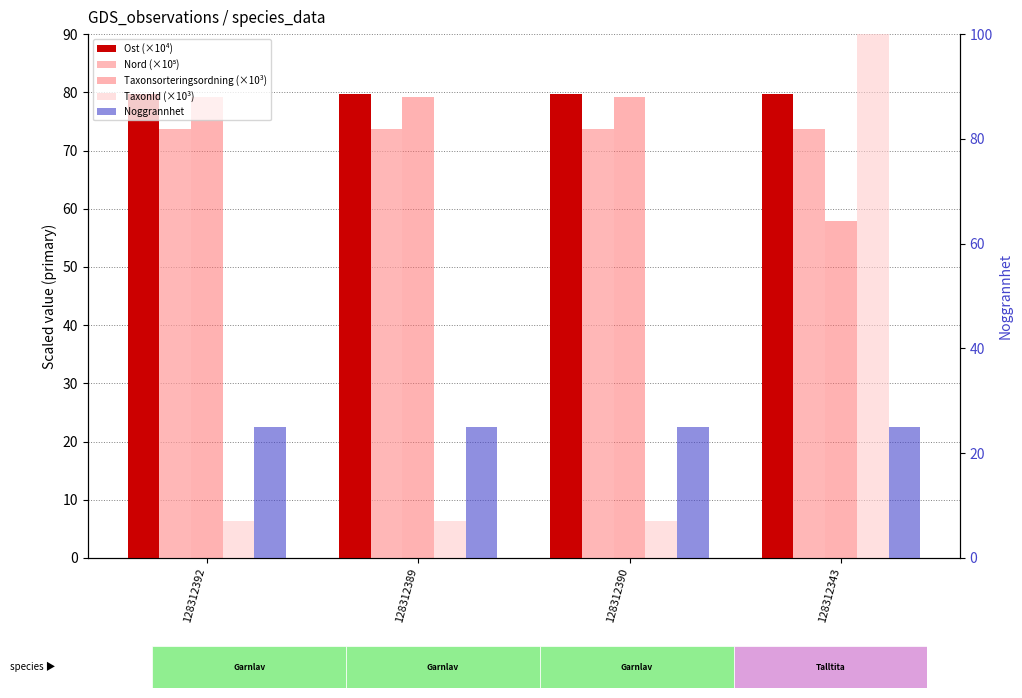

What is the label of the 3rd bar from the right?

128312389